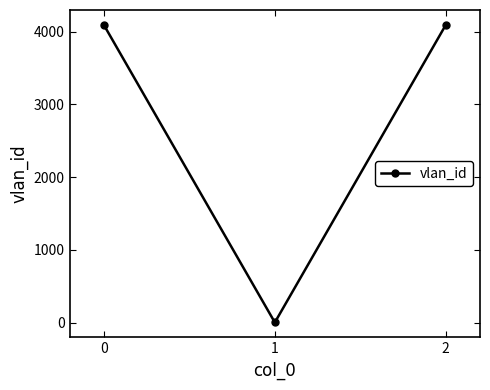

What value does the data have at 0?

4094